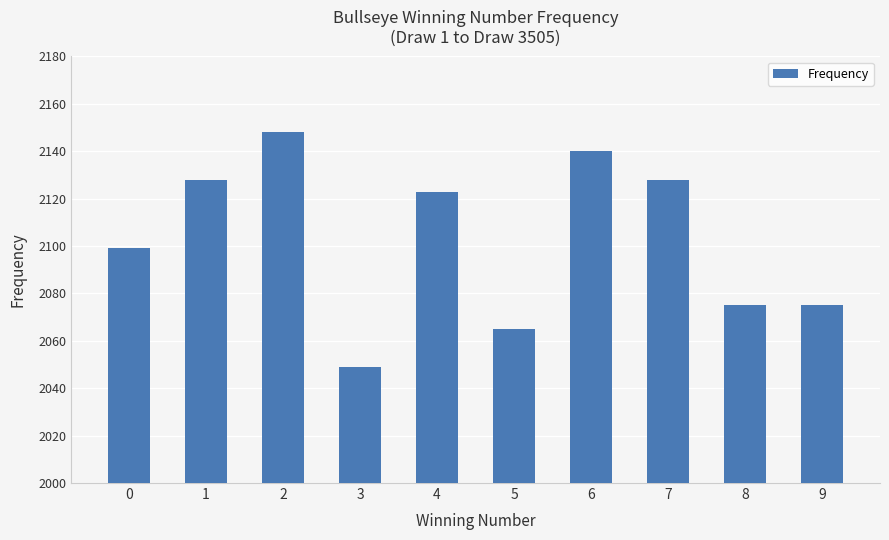

The chart shows a value of 2901 at 5. True or false?

False